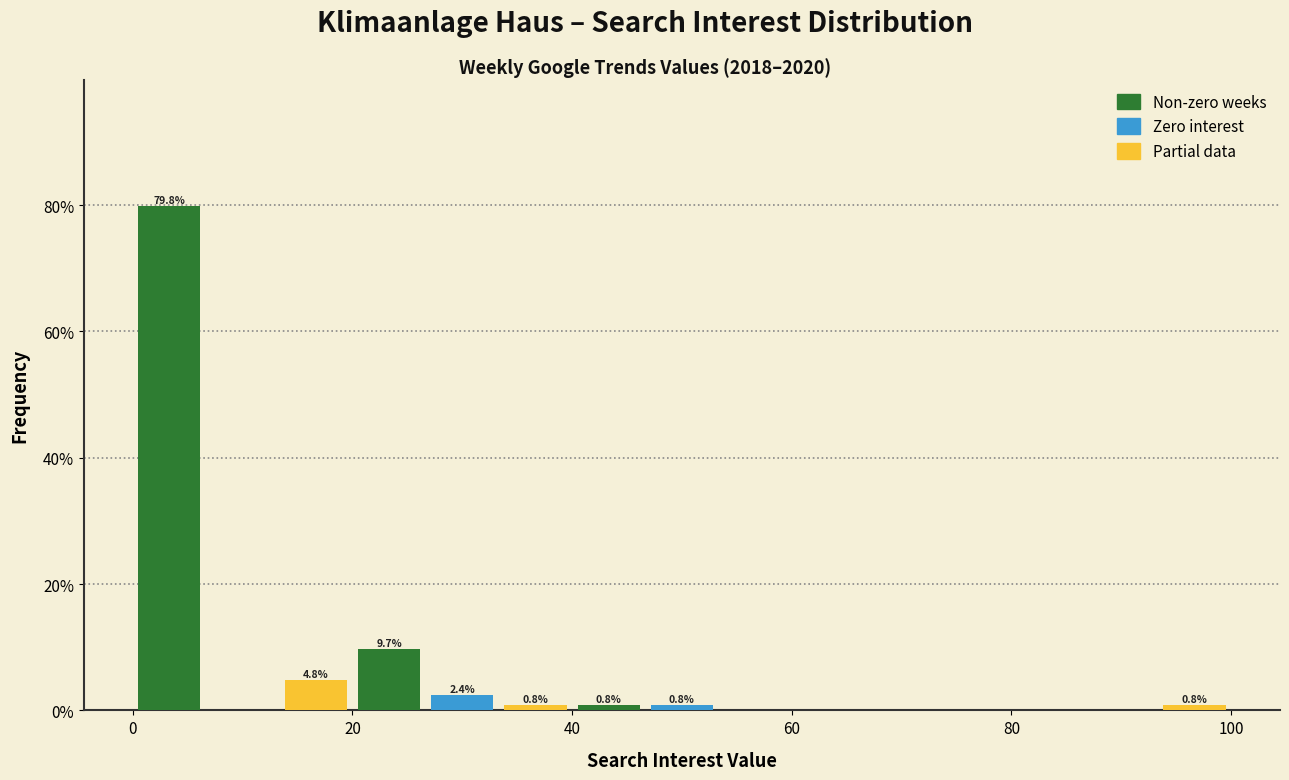

Read against the x-axis, roughly where is the centre of the tallest bar?

4